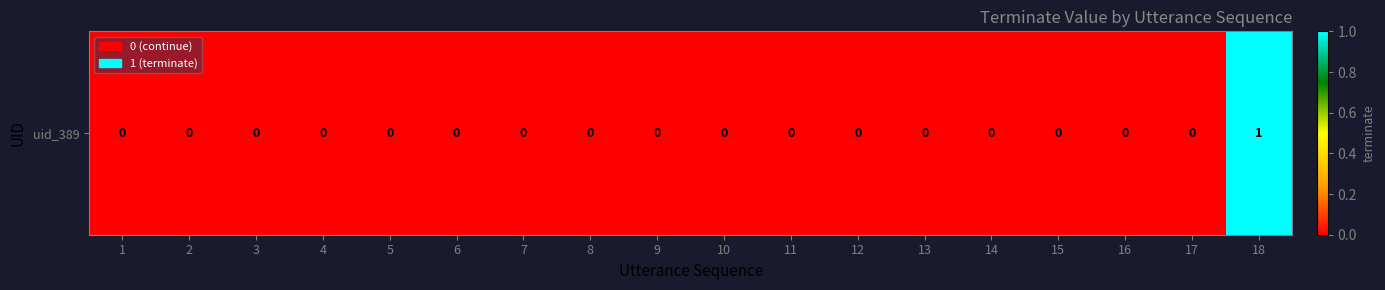

Which label corresponds to the smallest value in the chart?

1